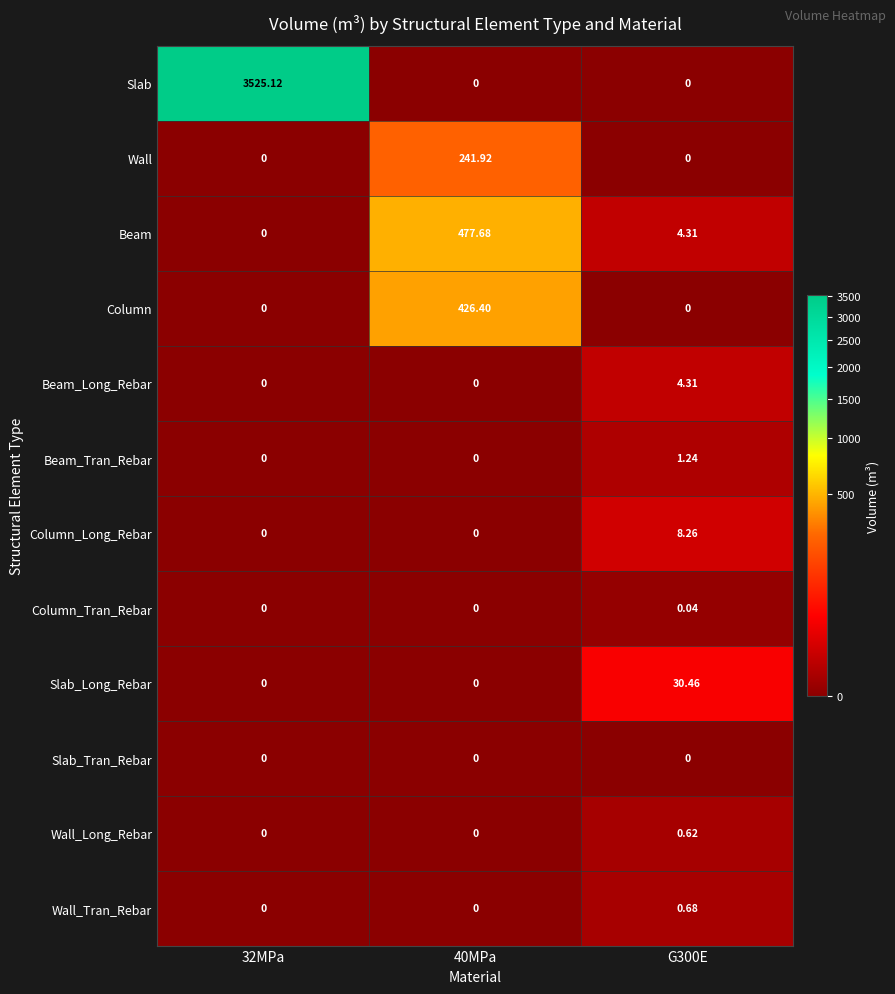

Between 40MPa and G300E, which series saw the biggest shift?

Beam